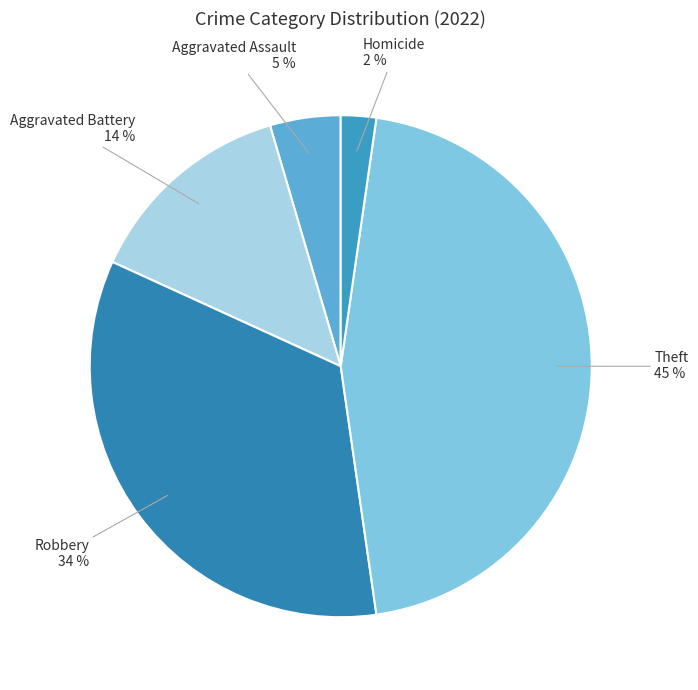

Which slice is the largest?

Theft